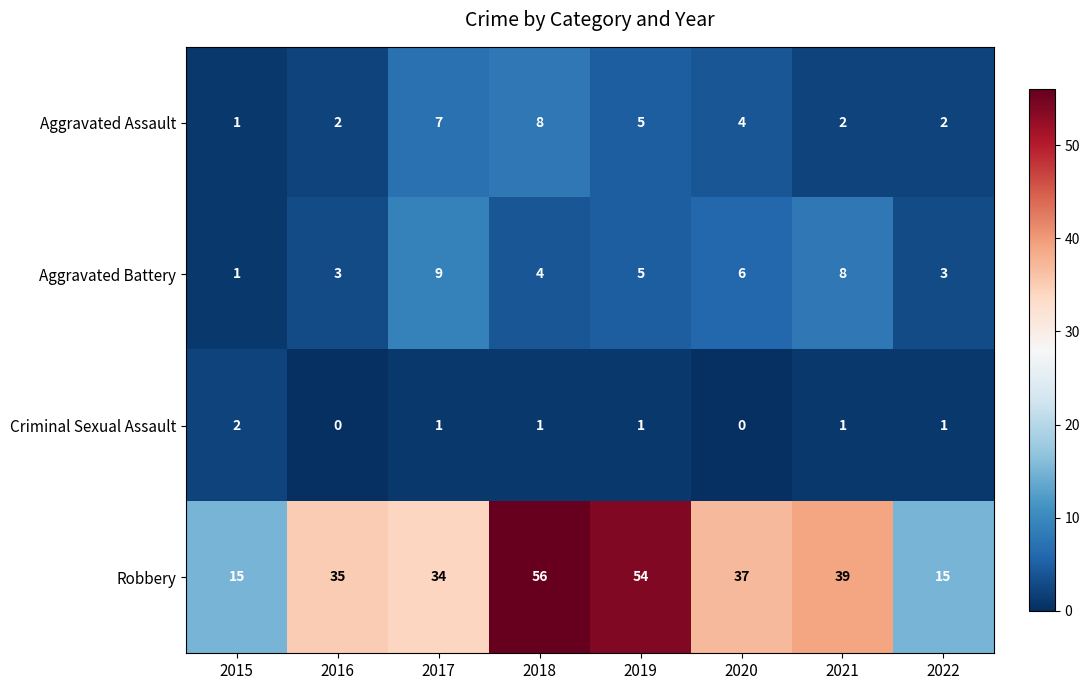

What is the sum of the Aggravated Battery values at 2016 and 2019?

8